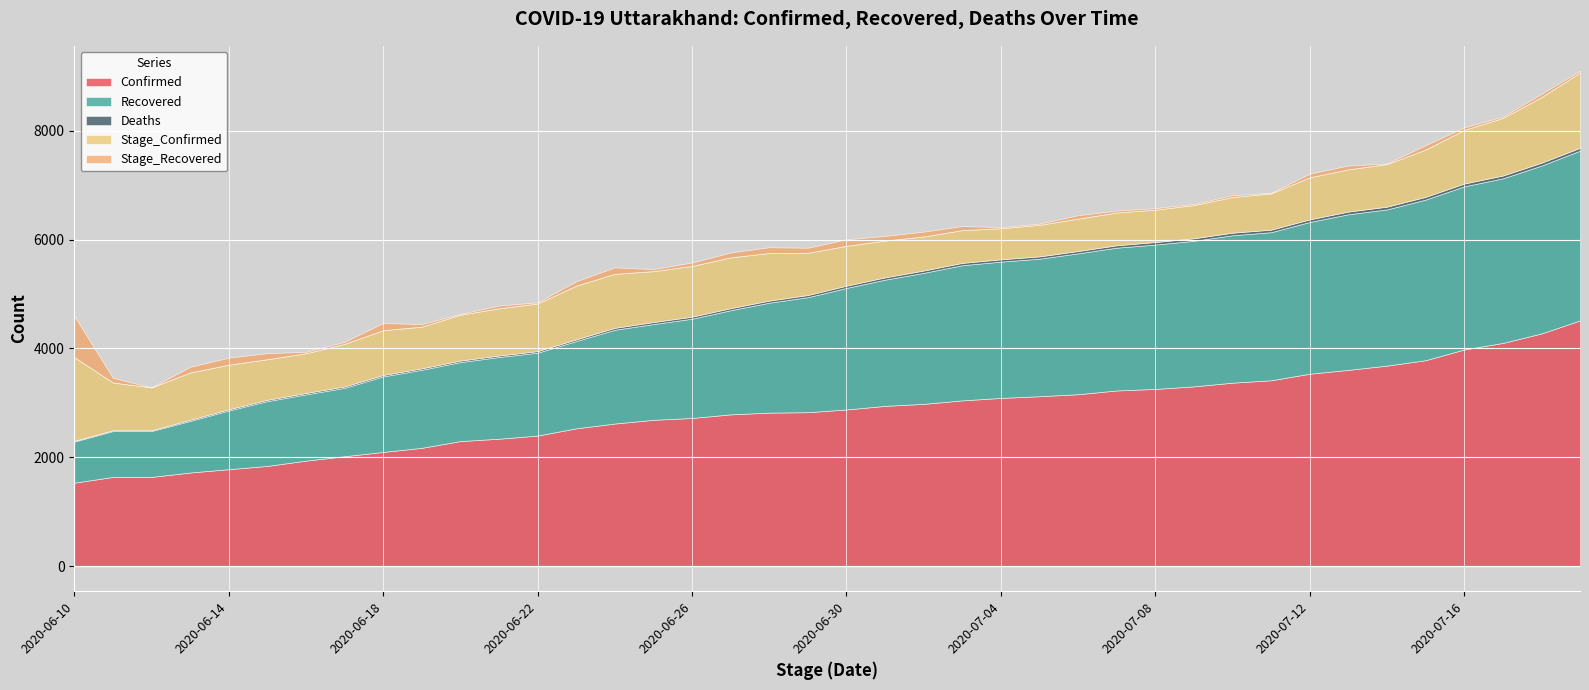

How many lines are shown in the chart?

5